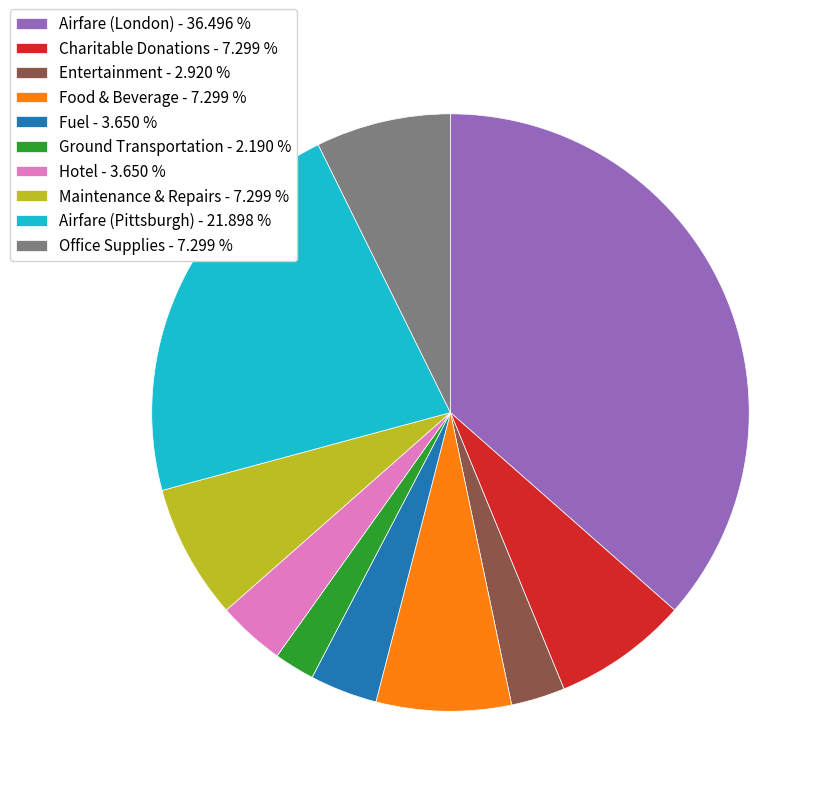

What is the ratio of the value at Fuel - 3.650 % to the value at Hotel - 3.650 %?

1.0